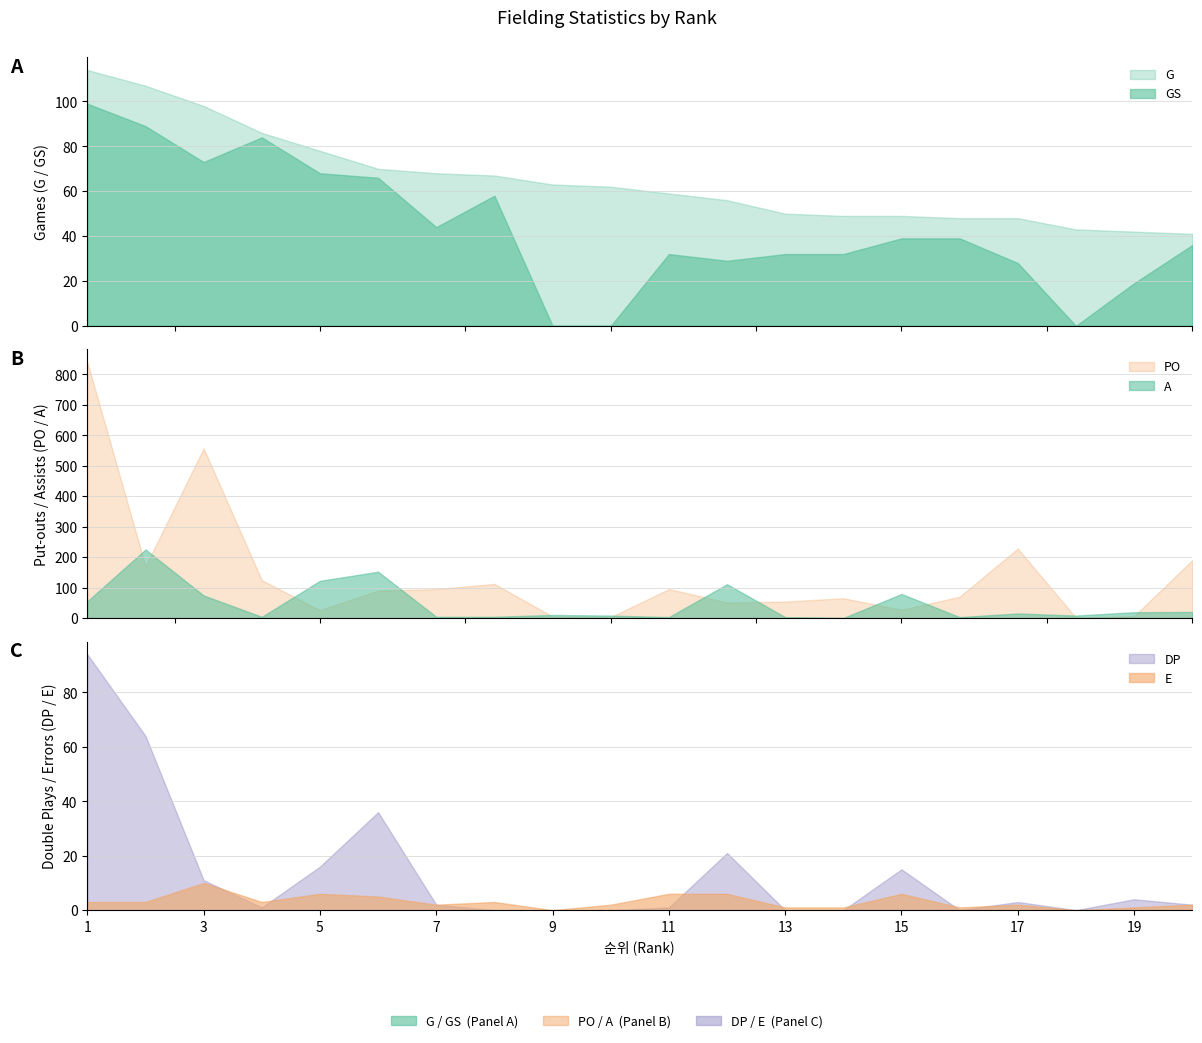

In E, how many points are lower than both neighbors (excluding endpoints)?

5